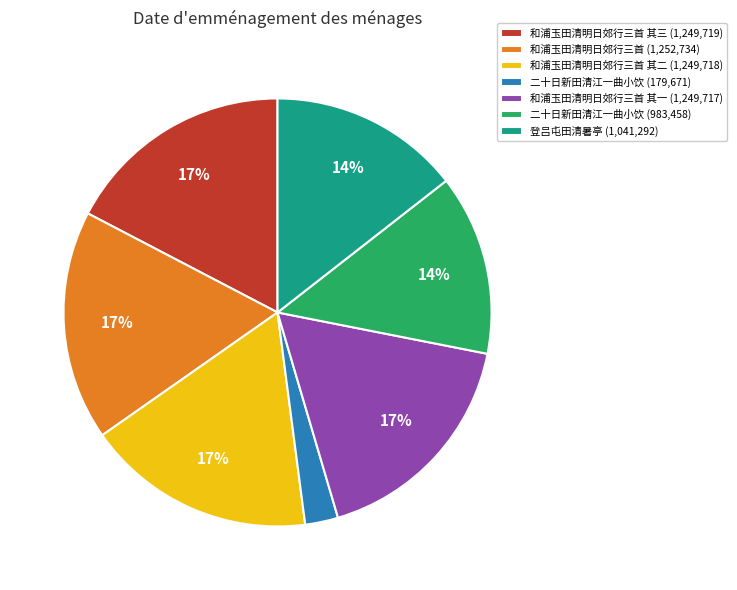

Is it true that 登吕屯田清暑亭 (1,041,292) is 9% of the pie?

False